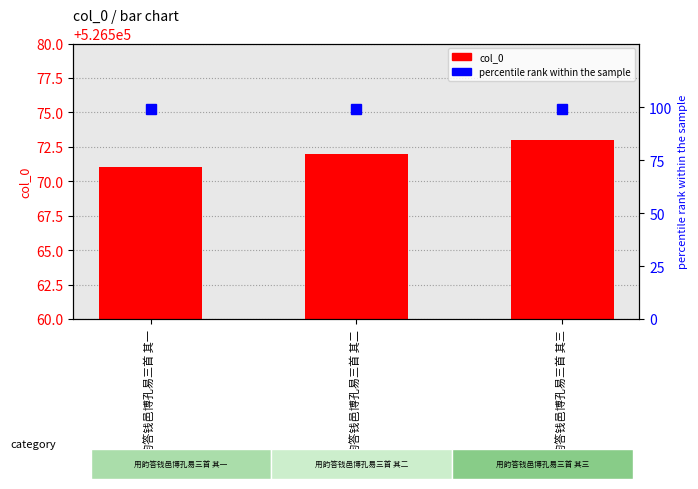

Reading left to right, extract all data points from this chart.

col_0: 用韵答钱邑博孔易三首 其一=526571	用韵答钱邑博孔易三首 其二=526572	用韵答钱邑博孔易三首 其三=526573
percentile rank within the sample: 用韵答钱邑博孔易三首 其一=99	用韵答钱邑博孔易三首 其二=99	用韵答钱邑博孔易三首 其三=99